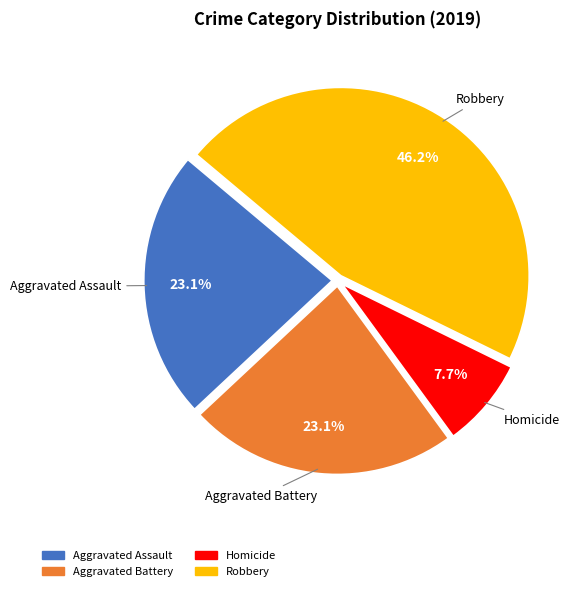

Is there any slice that represents more than half of the pie?

No